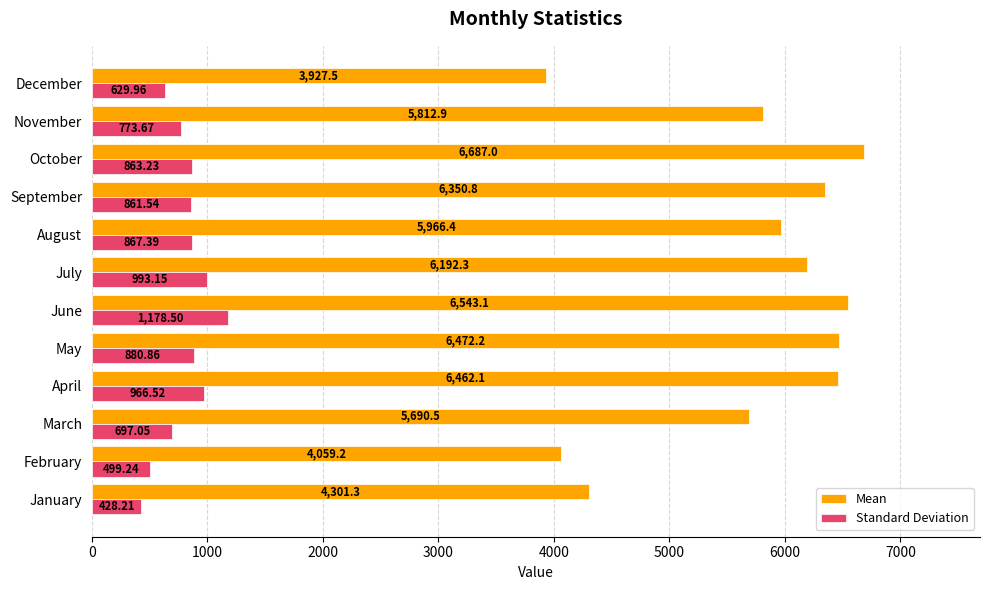

Rank the series by their average value, from highest to lowest.

Mean, Standard Deviation